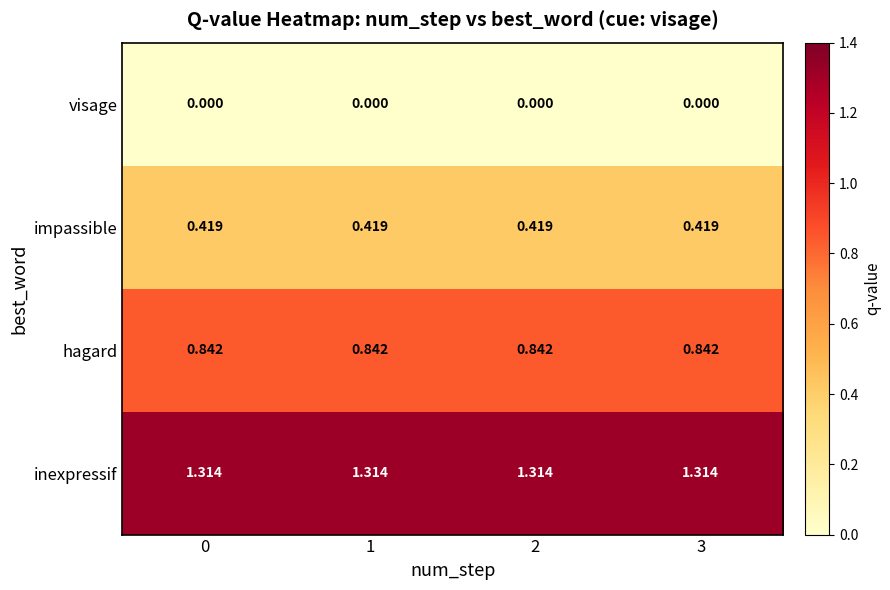

Rank the series by their maximum value, from highest to lowest.

inexpressif, hagard, impassible, visage